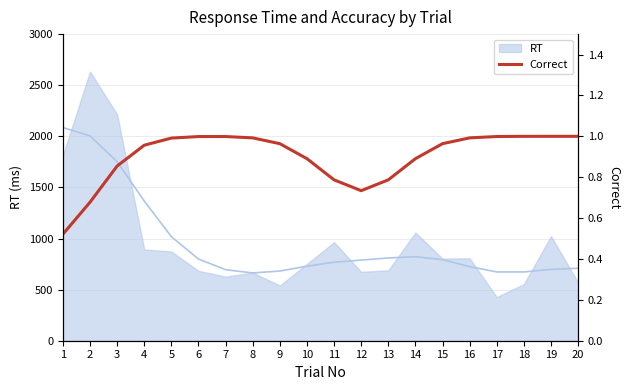

True or false: the data shows 0.9 at 3.

True